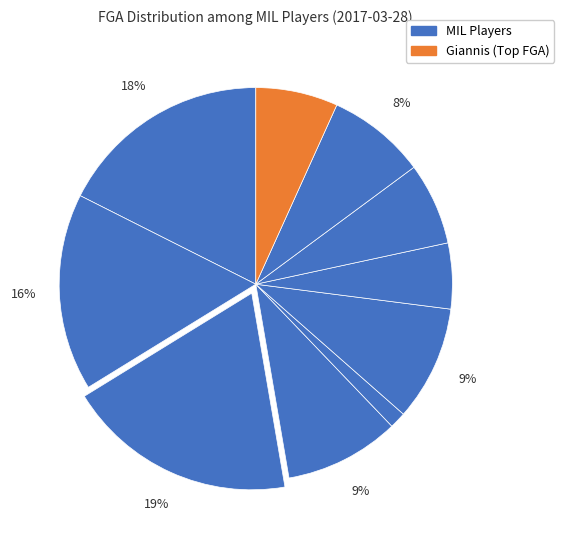

Which slice is the smallest?

Thon Maker